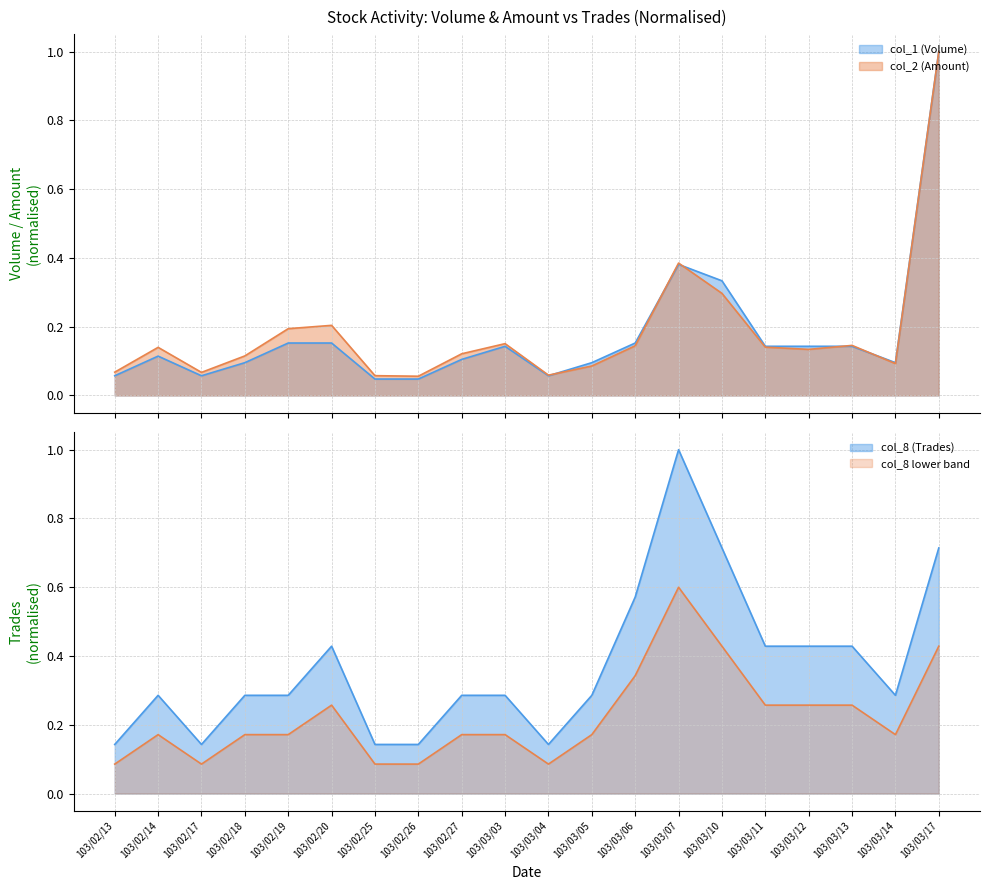

What position from the left is 103/02/18?

4